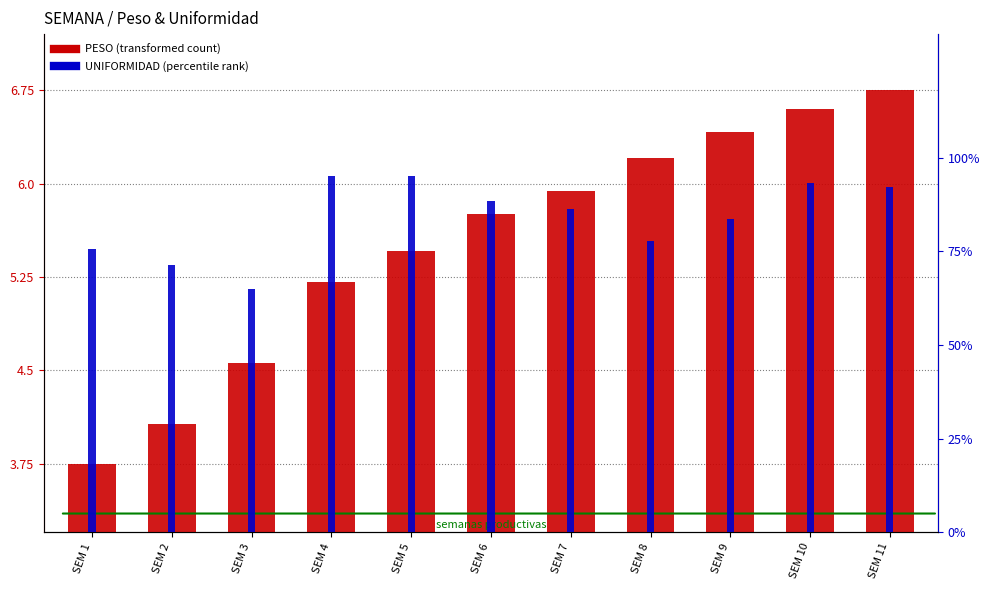

At how many categories does at least one series exceed 12?

11